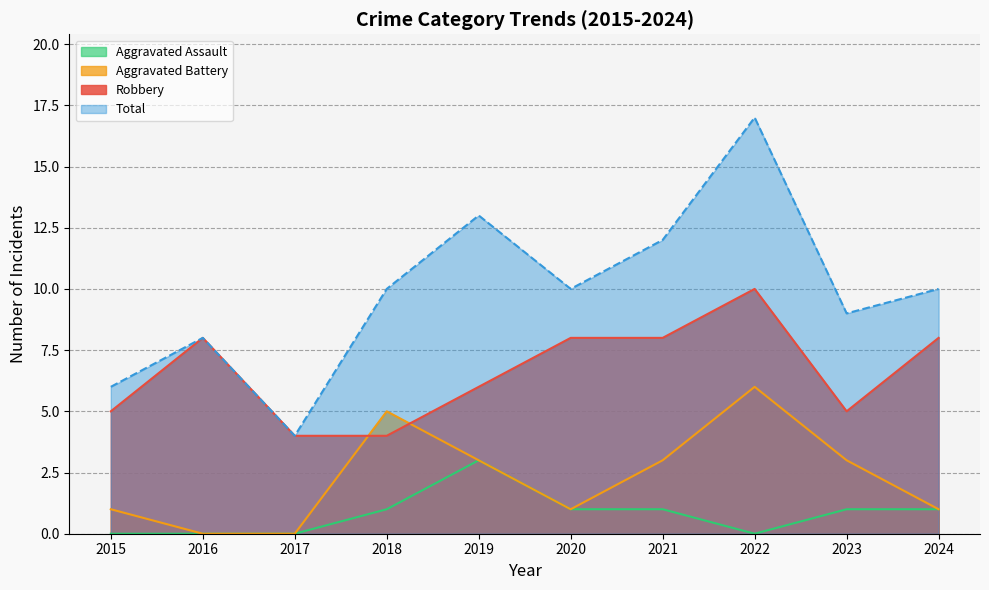

Reading right to left, list all the values displayed in this chart.

Robbery: 2024=8	2023=5	2022=10	2021=8	2020=8	2019=6	2018=4	2017=4	2016=8	2015=5
Aggravated Battery: 2024=1	2023=3	2022=6	2021=3	2020=1	2019=3	2018=5	2017=0	2016=0	2015=1
Aggravated Assault: 2024=1	2023=1	2022=0	2021=1	2020=1	2019=3	2018=1	2017=0	2016=0	2015=0
Total: 2024=10	2023=9	2022=17	2021=12	2020=10	2019=13	2018=10	2017=4	2016=8	2015=6